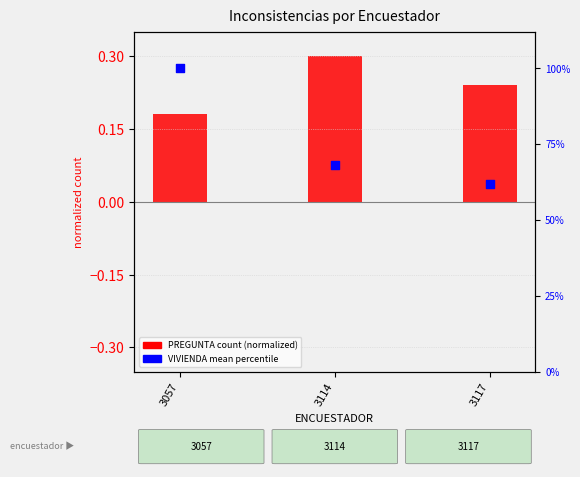

Is the value of VIVIENDA mean (percentile) at 3117 greater than the value of PREGUNTA count (normalized) at 3057?

Yes